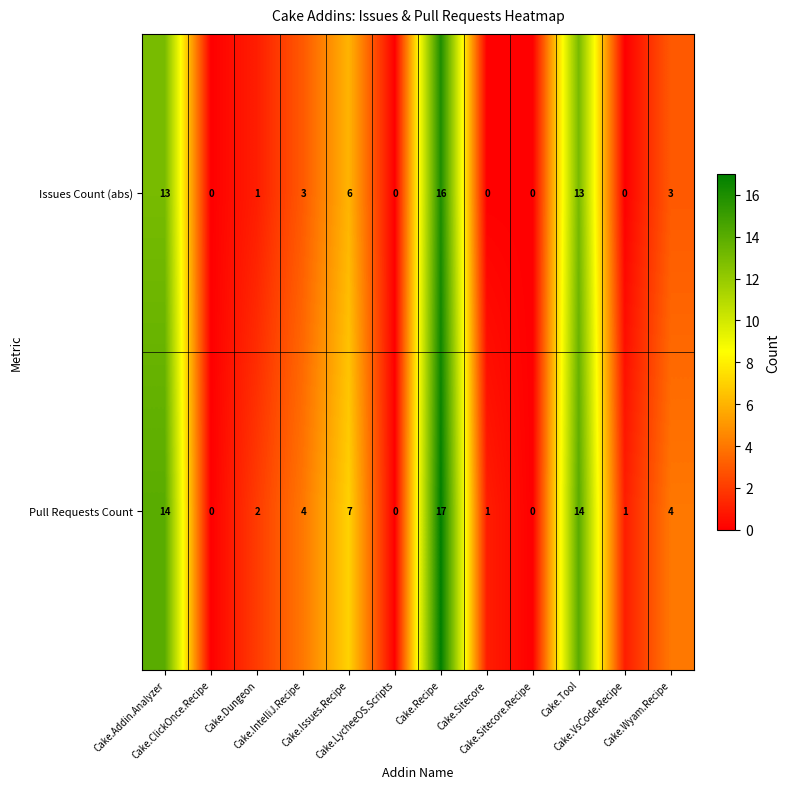

List the series in order of their overall mean, highest first.

Pull Requests Count, Issues Count (abs)